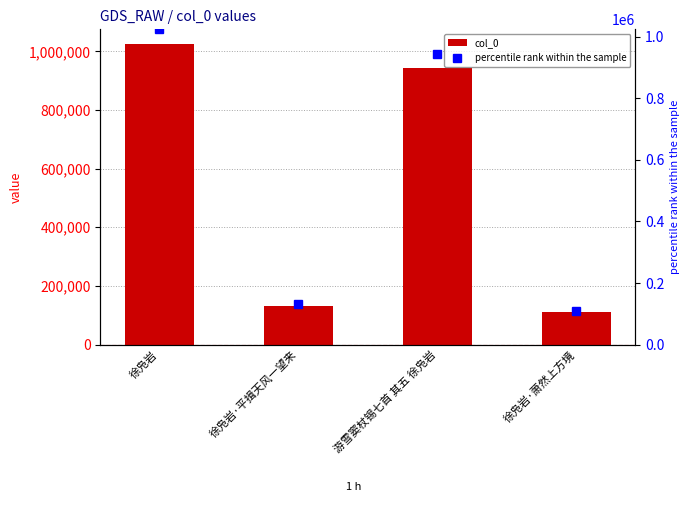

What is the label of the 4th bar from the right?

徐凫岩